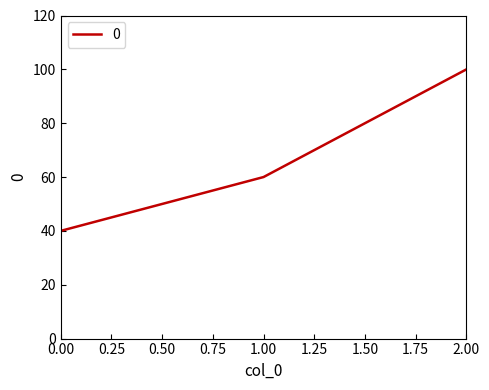

Does the chart have visible grid lines?

No